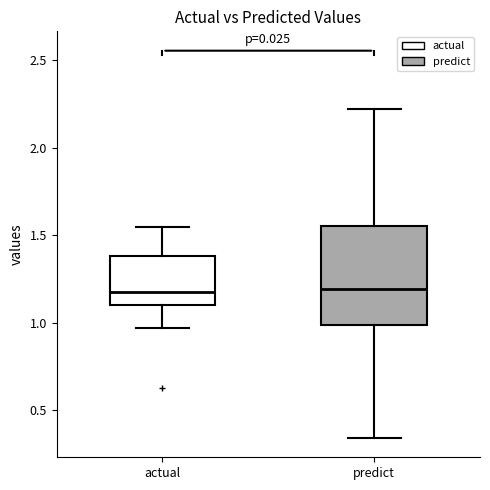

Reading left to right, transcribe this box plot: for each box, give where its median line is, the range the box spans, and where its two whiskers end, as read against the y-axis. The values are not printed on the chart, so give them approximately, as read against the axis.

actual: median 1.15, box 1.10 to 1.40, whiskers 0.95 to 1.55
predict: median 1.20, box 1.00 to 1.55, whiskers 0.35 to 2.20